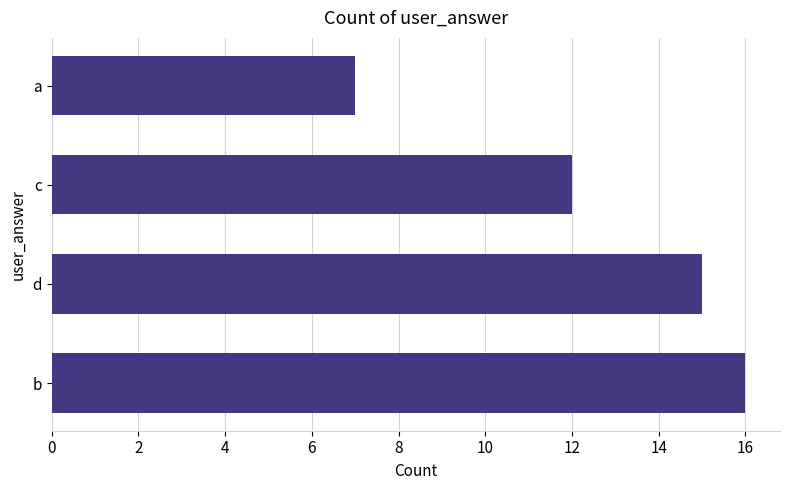

Read the value at a.

7